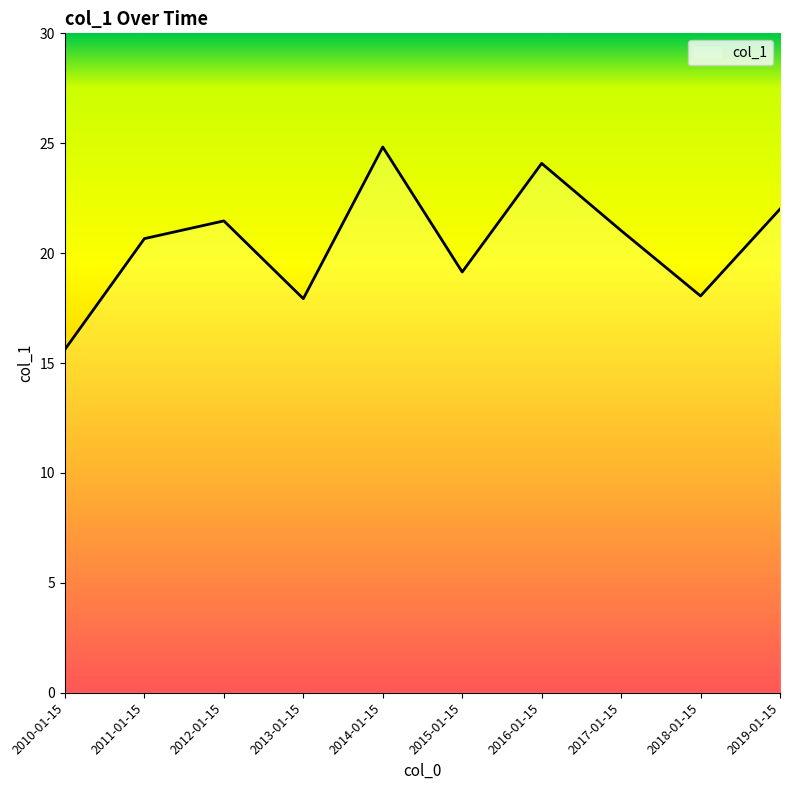

Is it true that the value at 2011-01-15 is 20.7?

True